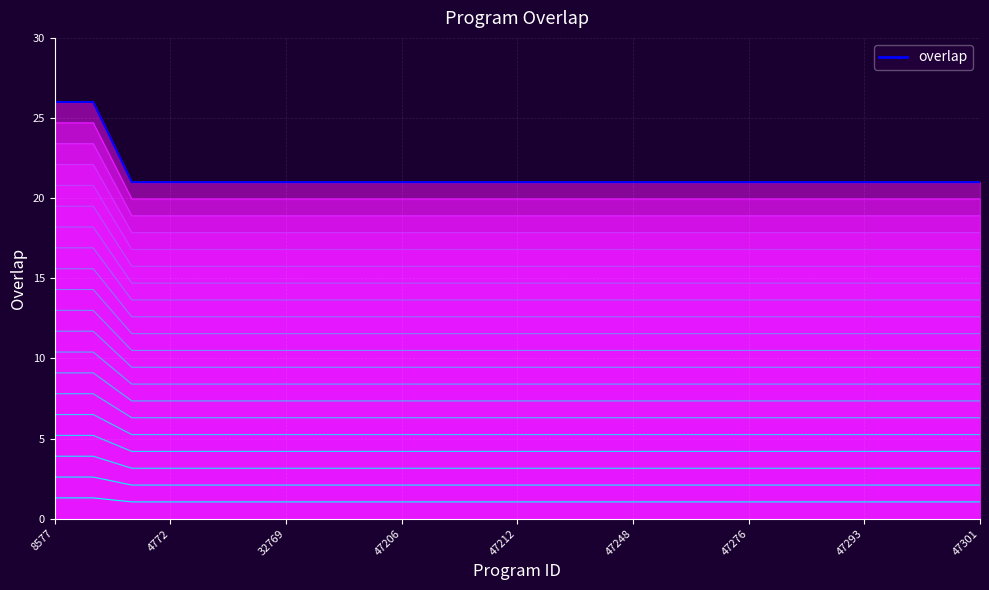

What is the approximate value at 23?

21